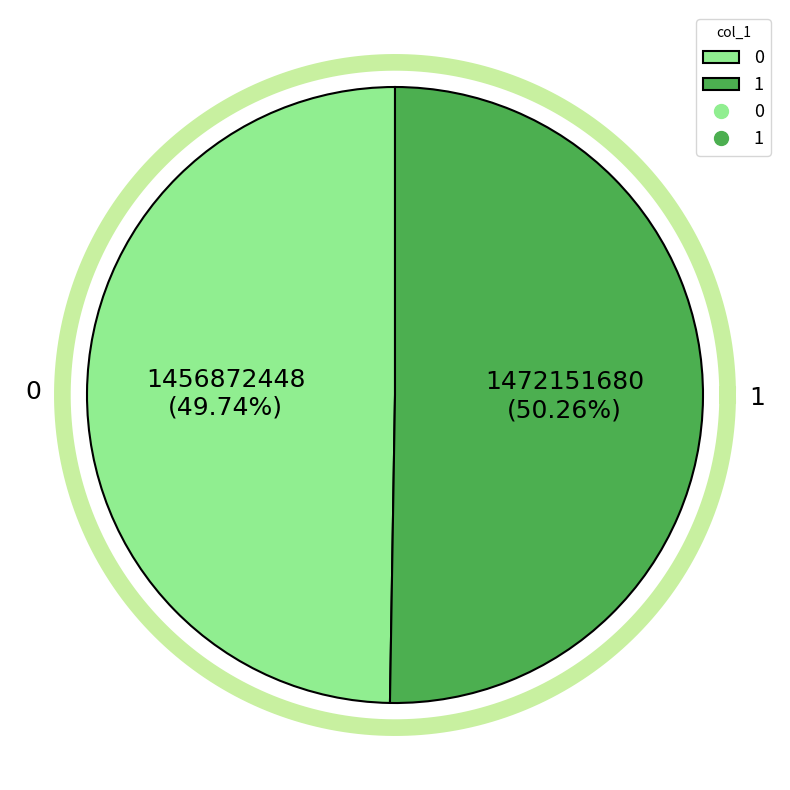

Is 1472151789 the majority of the pie?

Yes